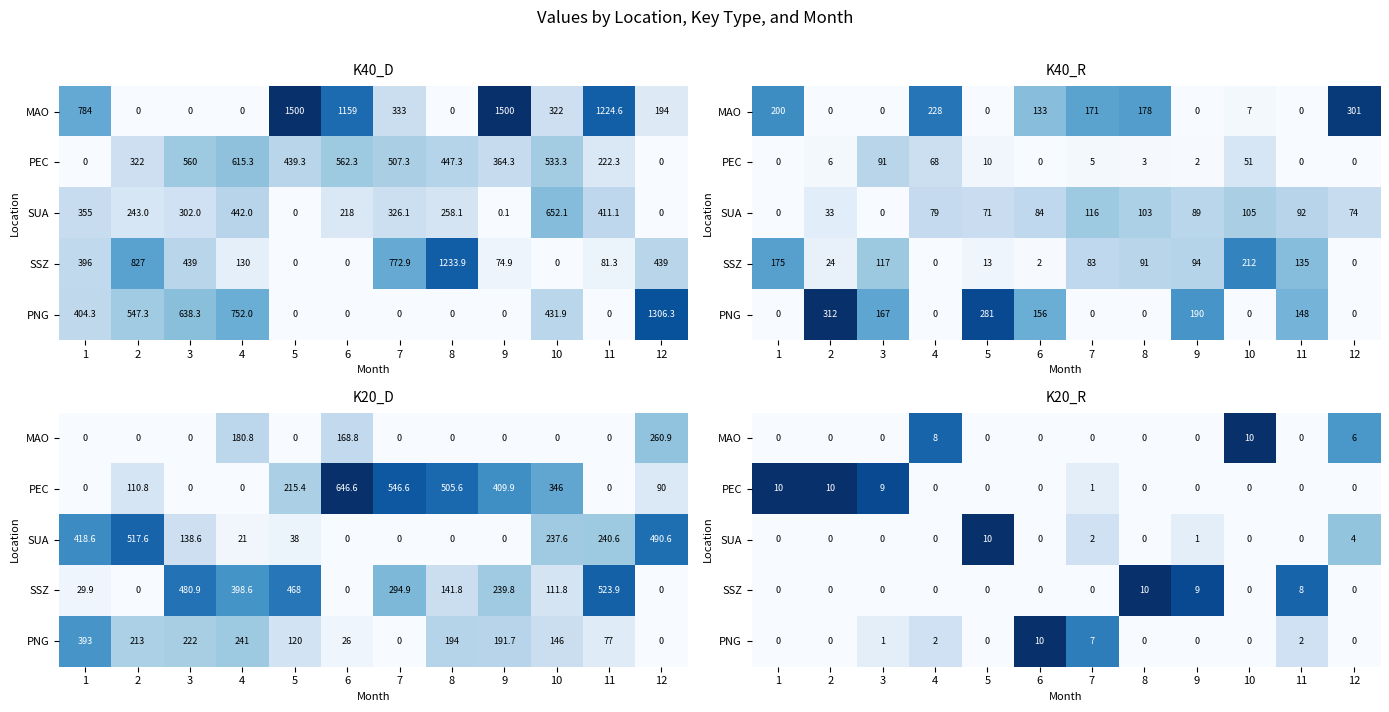

True or false: MAO has a value of 4 at 9.

False